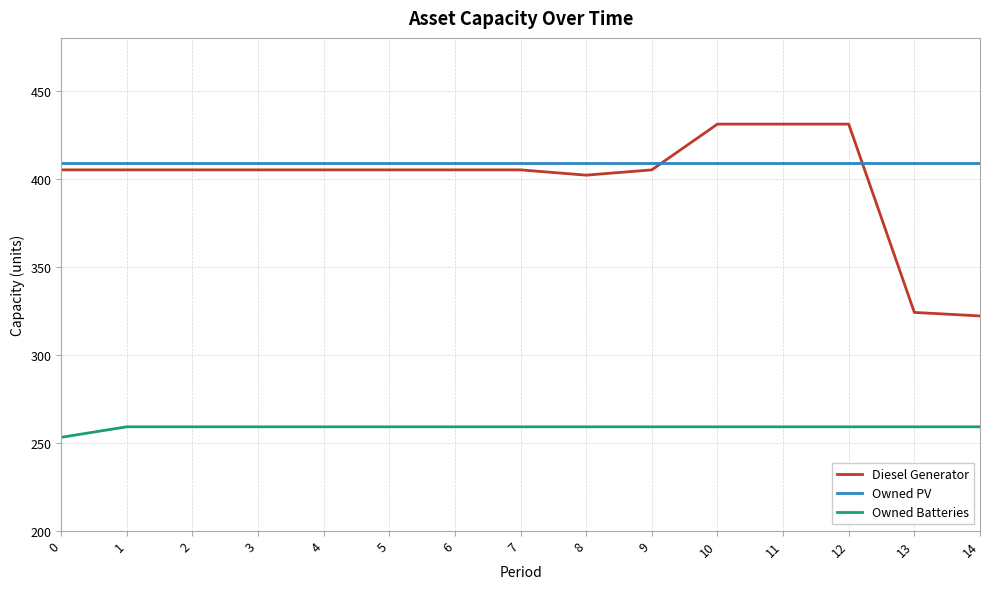

True or false: Owned PV and Owned Batteries intersect in this chart.

False